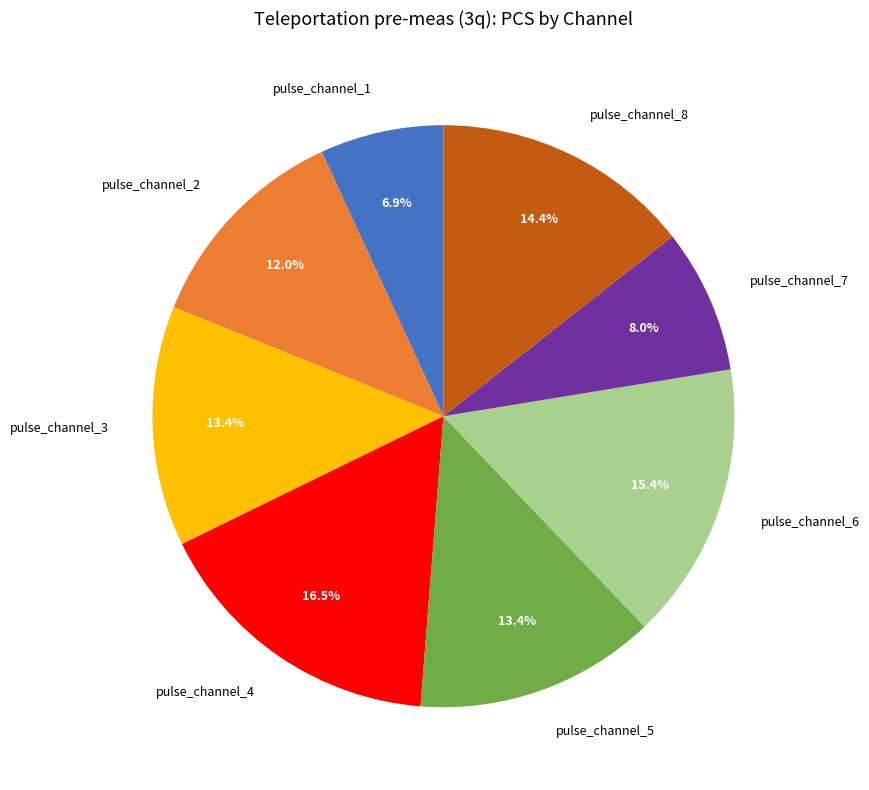

Which slice is the largest?

pulse_channel_4